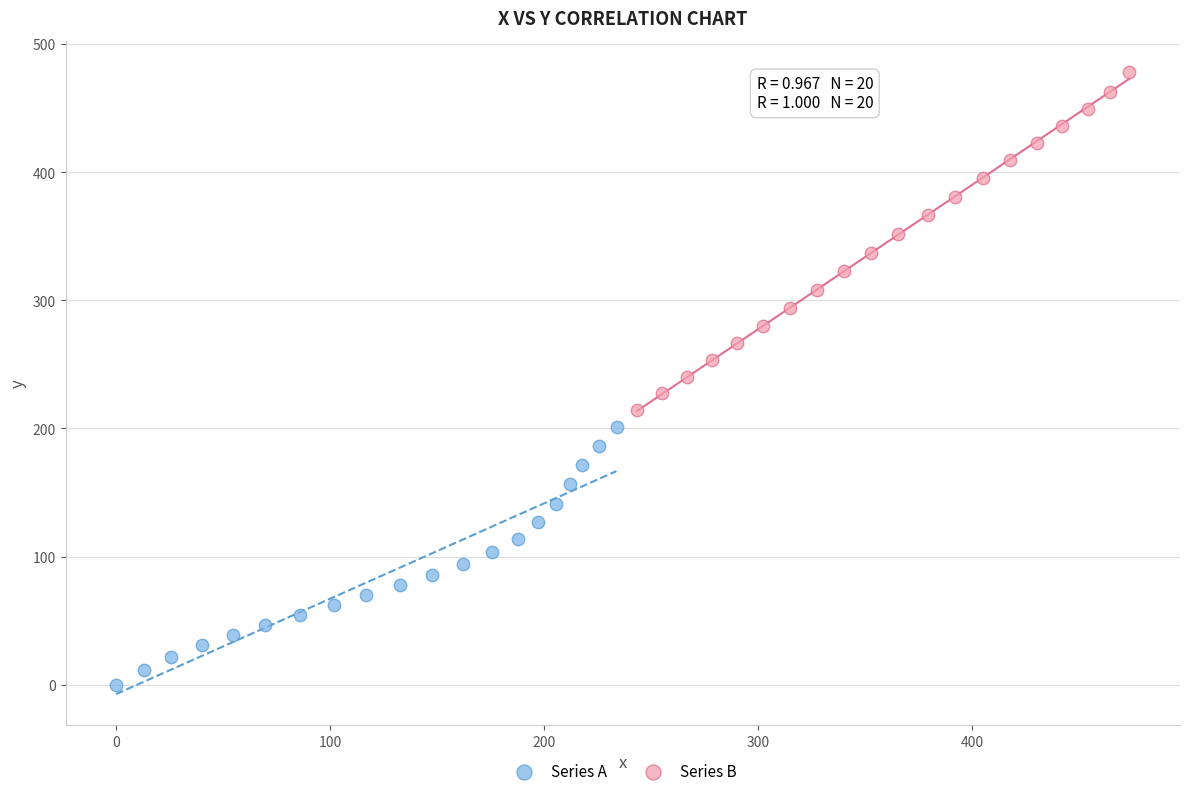

Which series contains the lowest Y value?

Series A